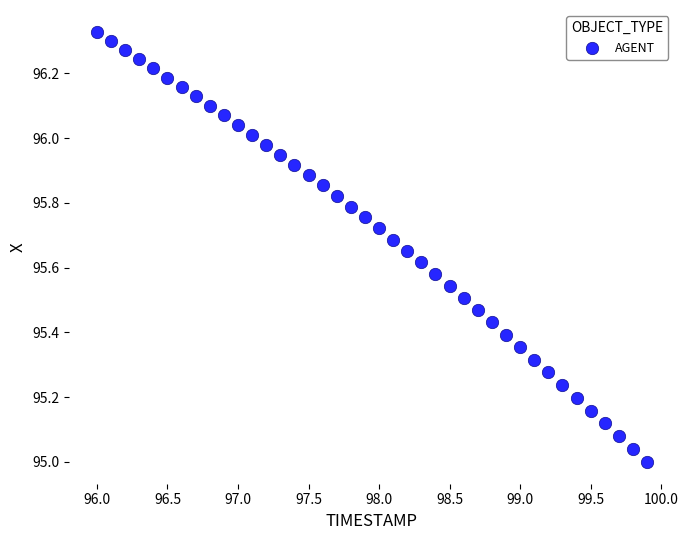

What is the range of Y values (max minus min)?

1.3